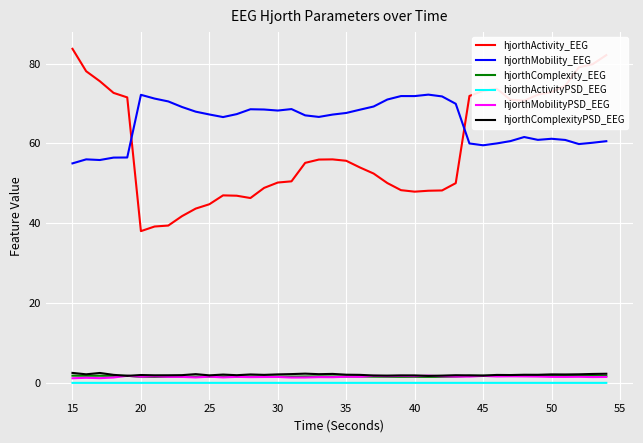

True or false: hjorthComplexityPSD_EEG and hjorthMobility_EEG cross at least once.

False